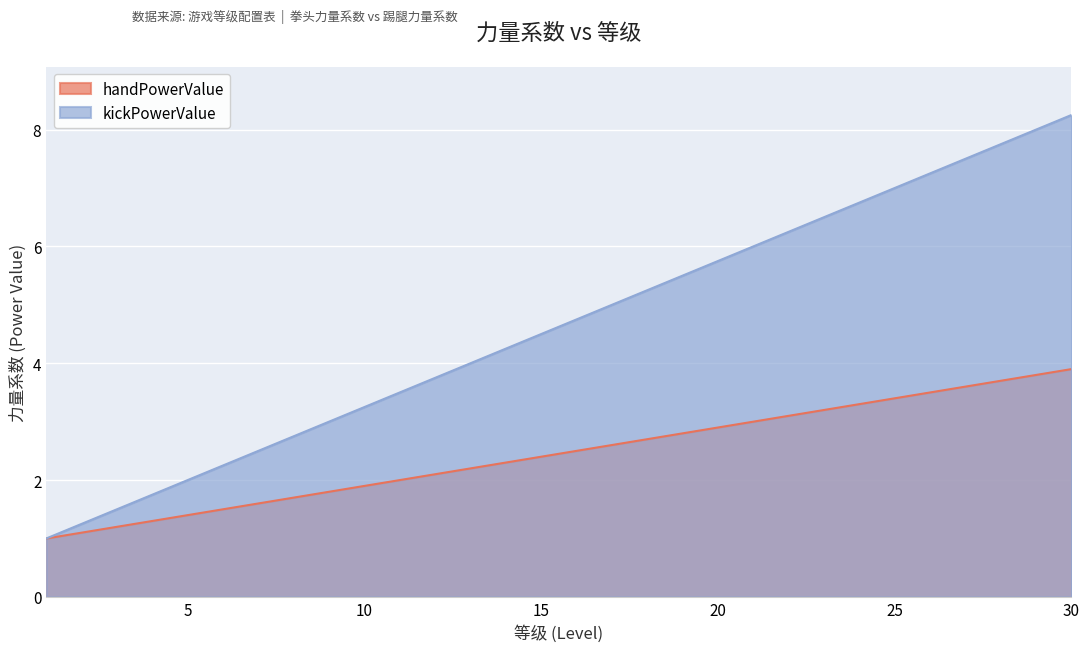

List the series in order of their peak value, lowest first.

handPowerValue, kickPowerValue